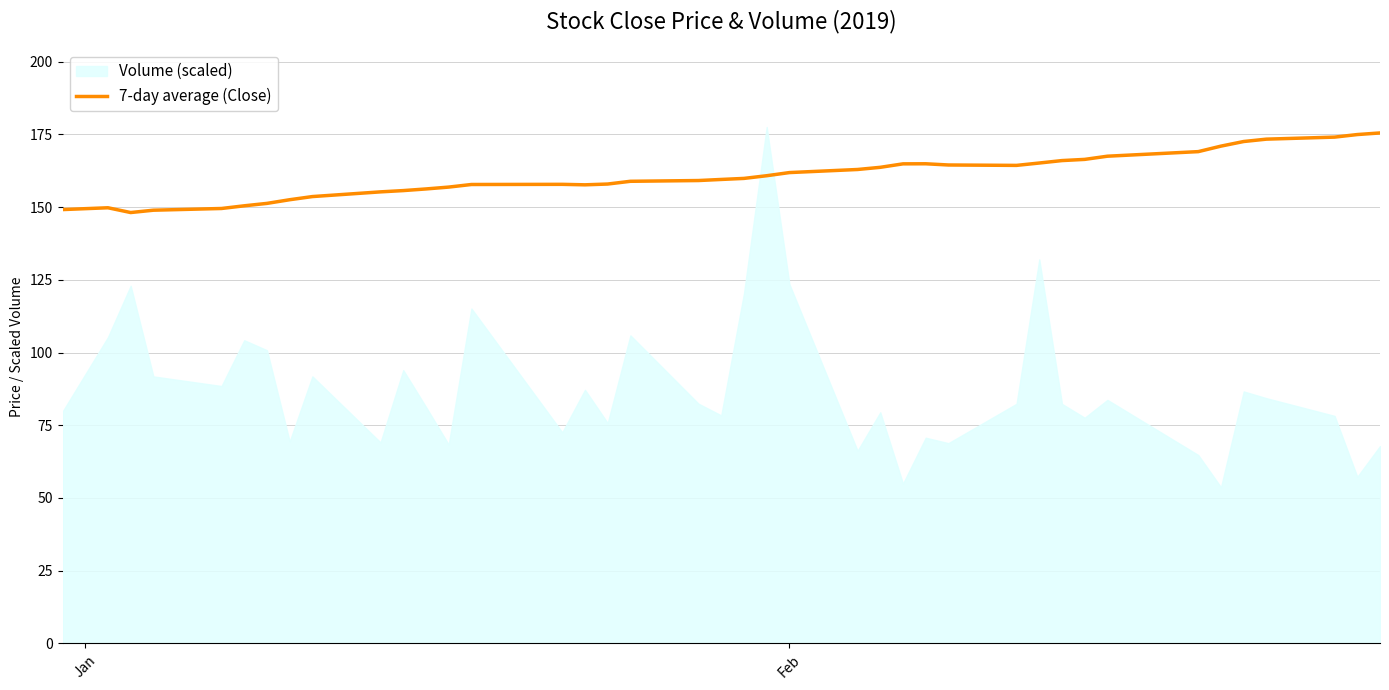

What is the maximum value for 7-day average (Close)?

175.5